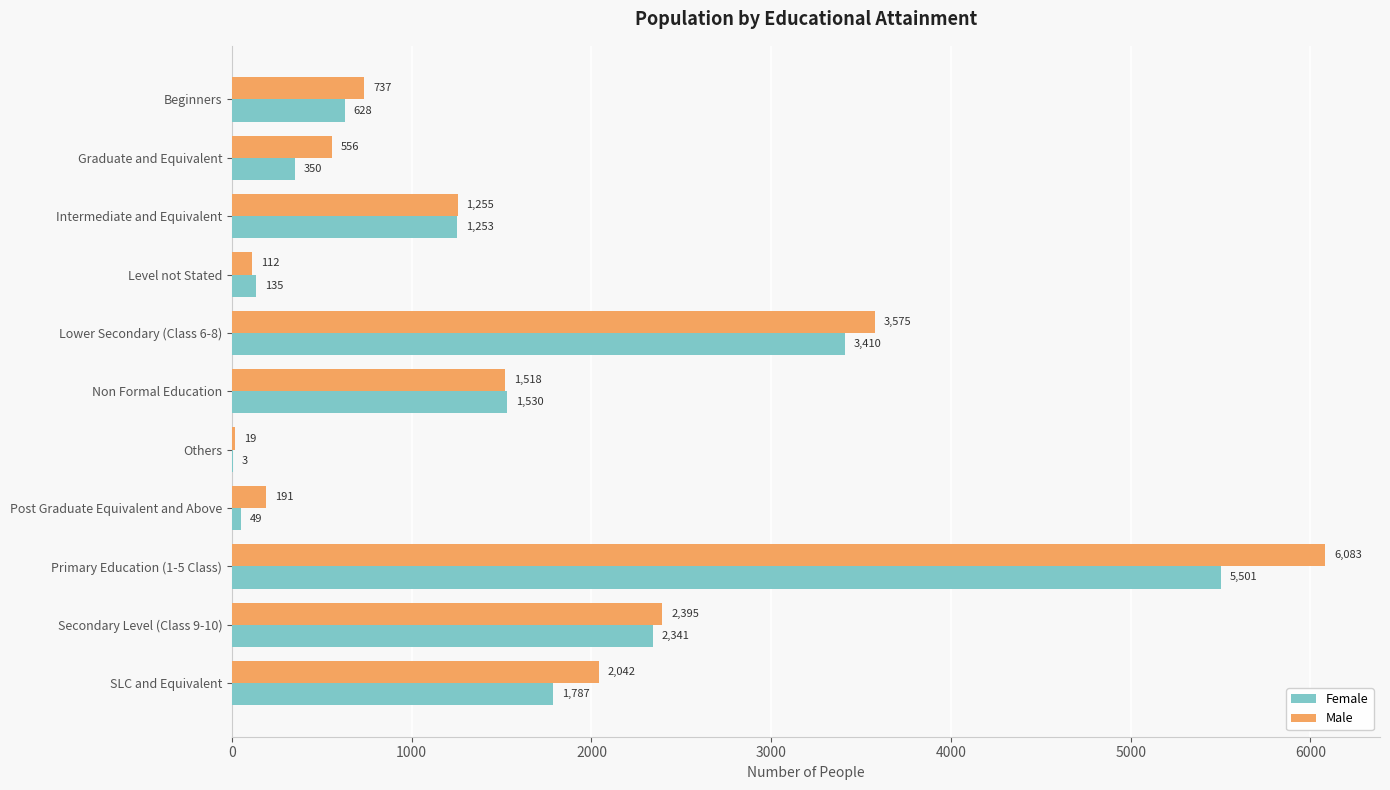

At which category is the sum across all series the highest?

Primary Education (1-5 Class)